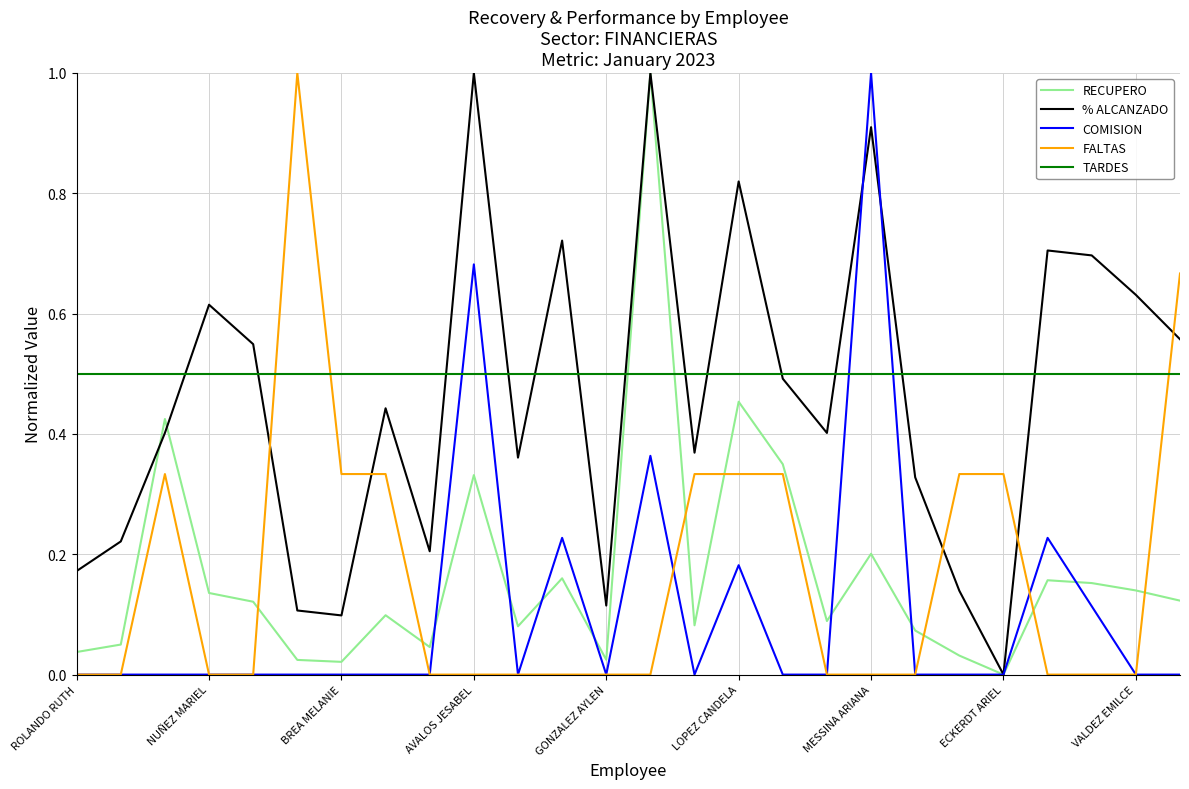

What are all the series names shown in the legend?

RECUPERO, % ALCANZADO, COMISION, FALTAS, TARDES